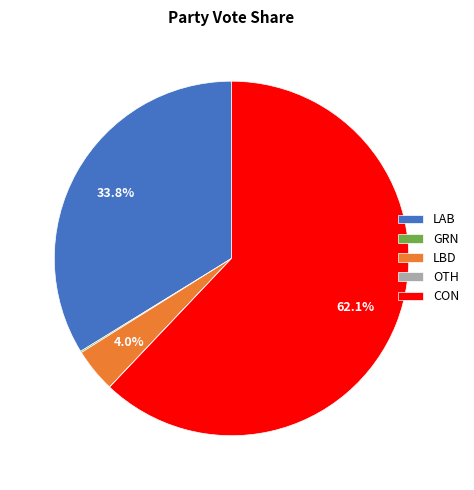

Which category has the biggest portion of the pie?

CON